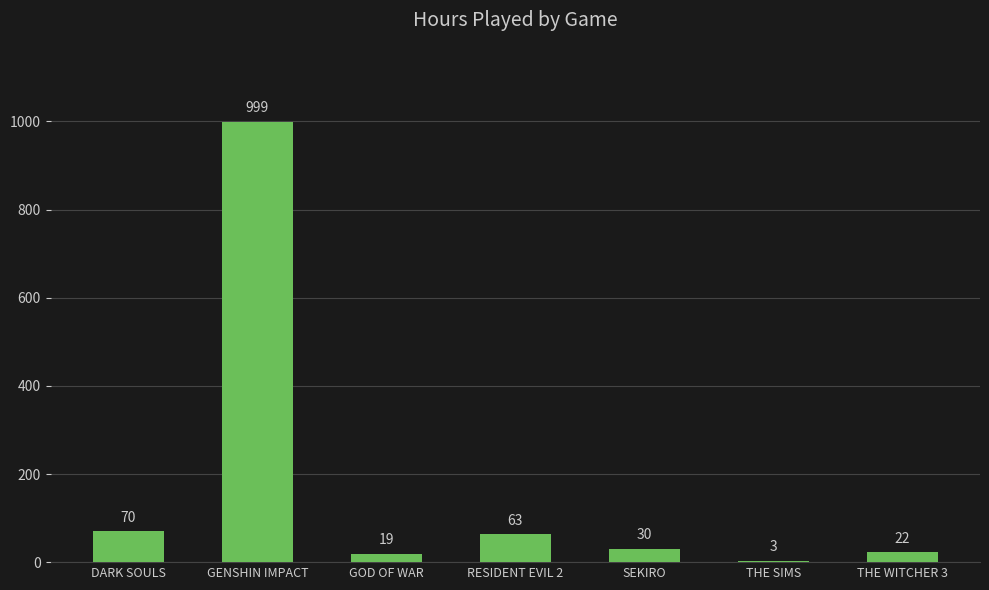

Between GENSHIN IMPACT and GOD OF WAR, which is larger?

GENSHIN IMPACT